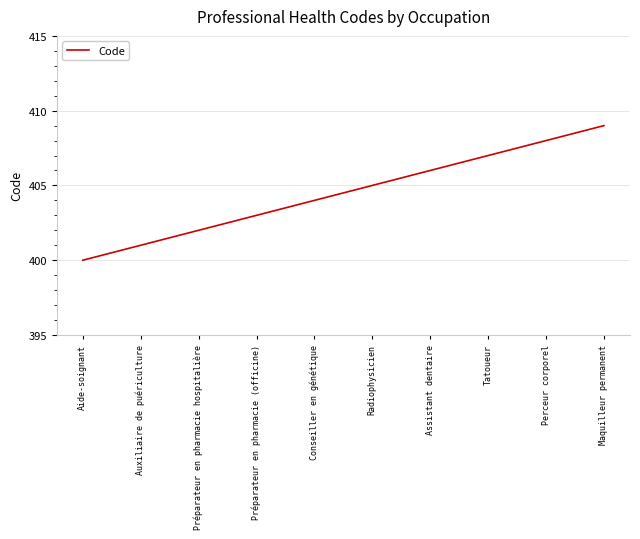

What is the ratio of the value at Maquilleur permanent to the value at Préparateur en pharmacie hospitalière?

1.0